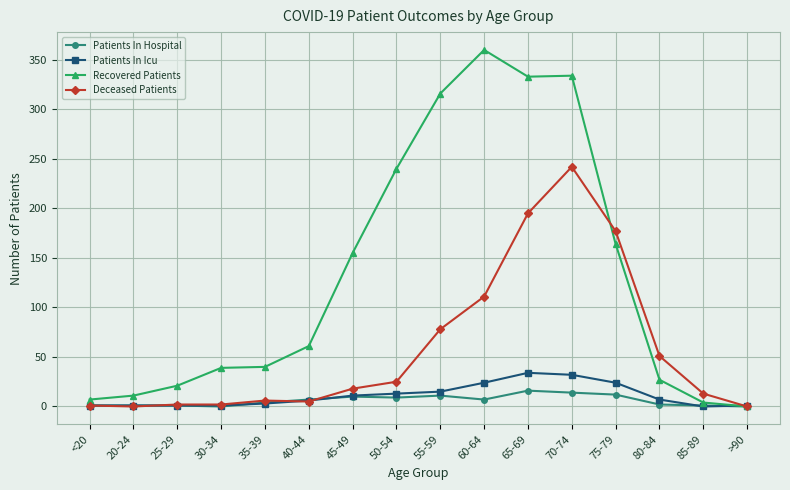

Rank the series at 70-74 from highest to lowest value.

Recovered Patients, Deceased Patients, Patients In Icu, Patients In Hospital